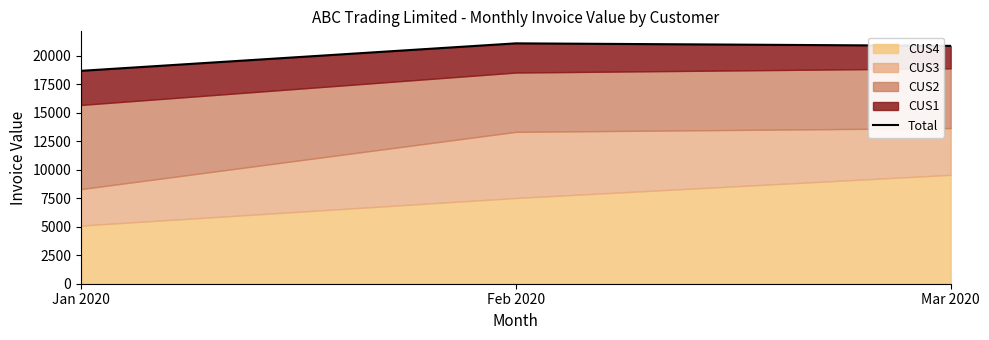

At which label is the value closest to 19875?

Mar 2020